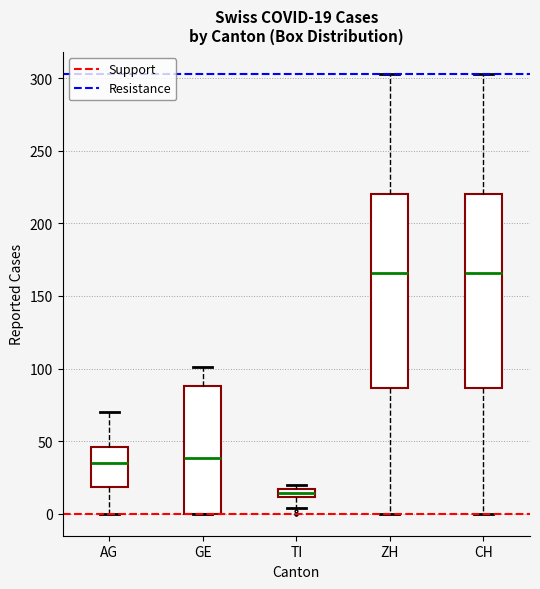

Which box's median line is the lowest?

TI